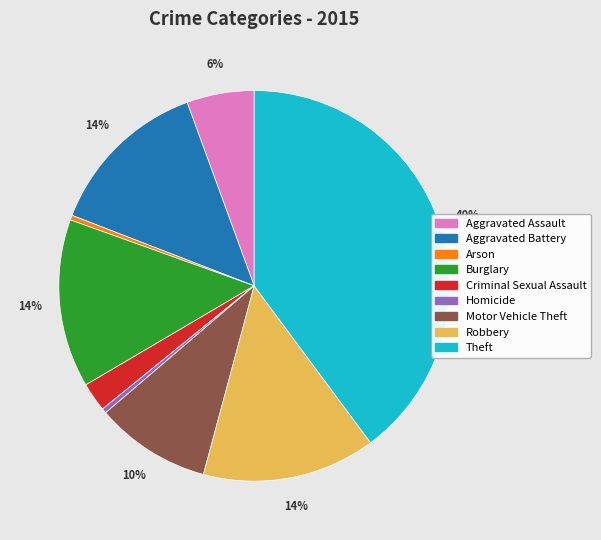

Which has a higher value, Aggravated Assault or Burglary?

Burglary